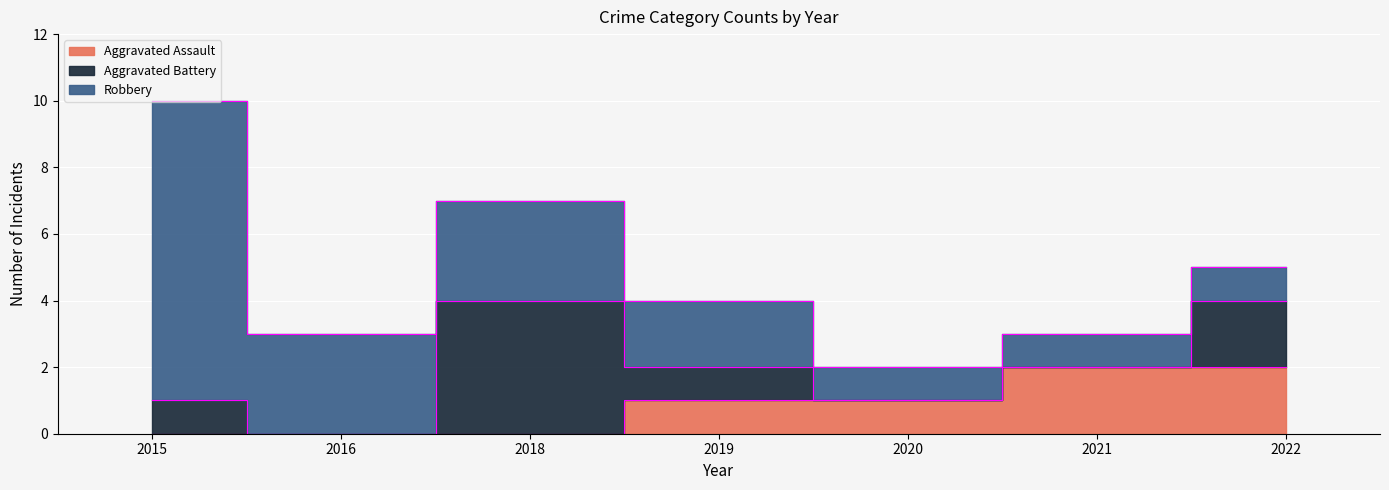

At which label does Robbery reach its peak?

2015